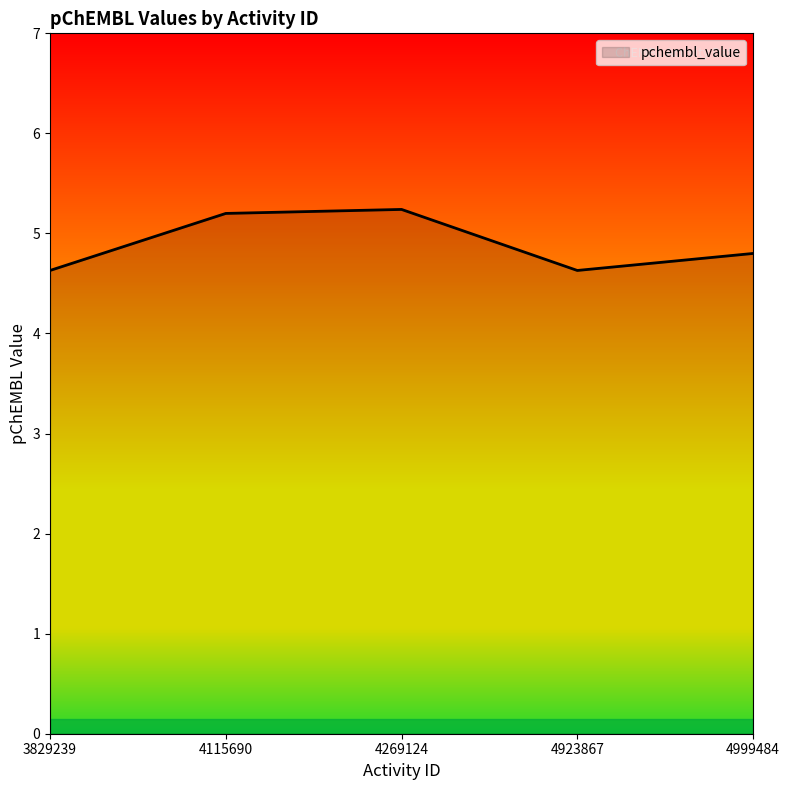

Reading left to right, transcribe all the data shown in this chart.

4.6	5.2	5.2	4.6	4.8